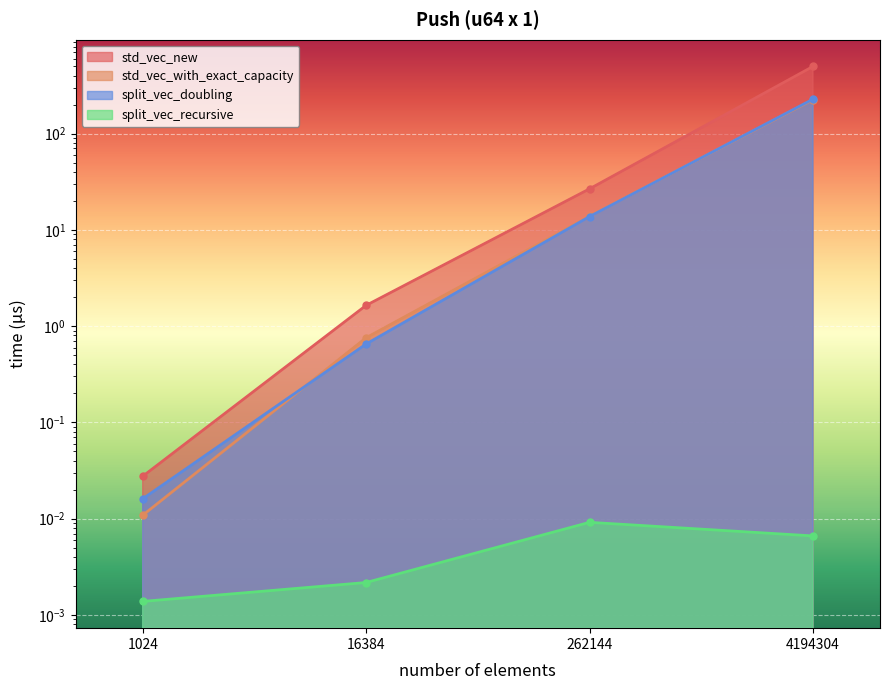

How many lines are shown in the chart?

4